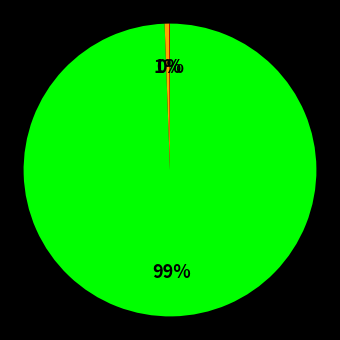

To the nearest percent, what is the difference between the largest and smallest slice percentages?

99%